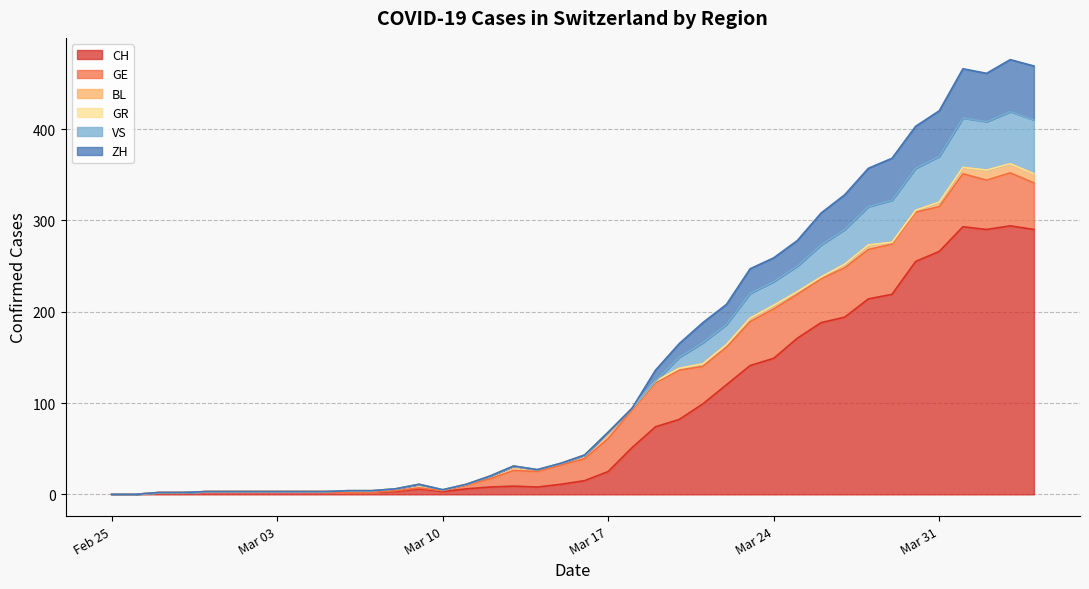

What is the highest value of the CH series?

294